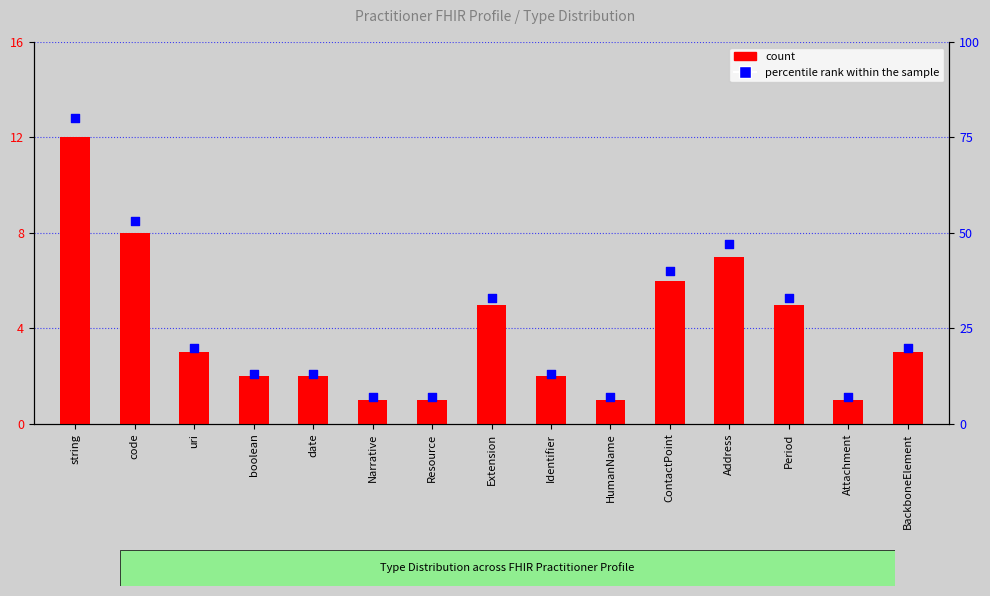

What is the total value across all series at Identifier?

15